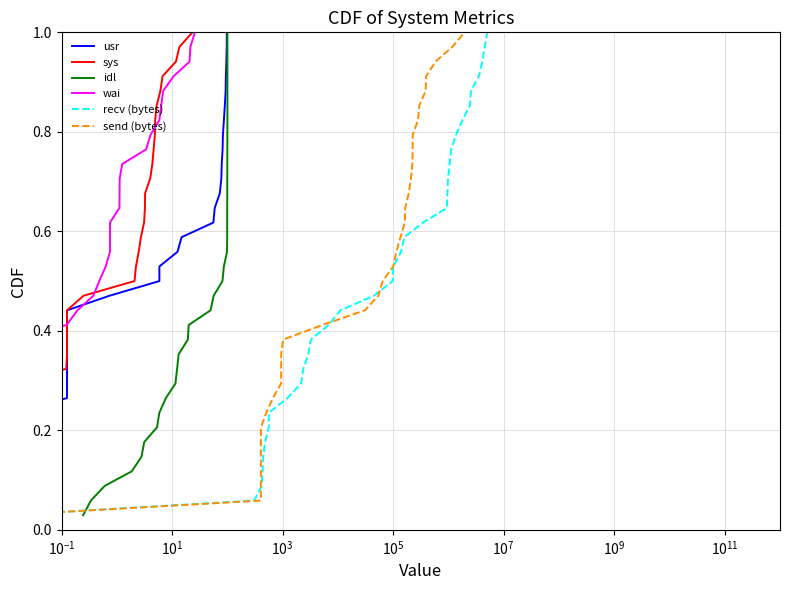

What is the value of the sys point at the 9th from the left?

0.3